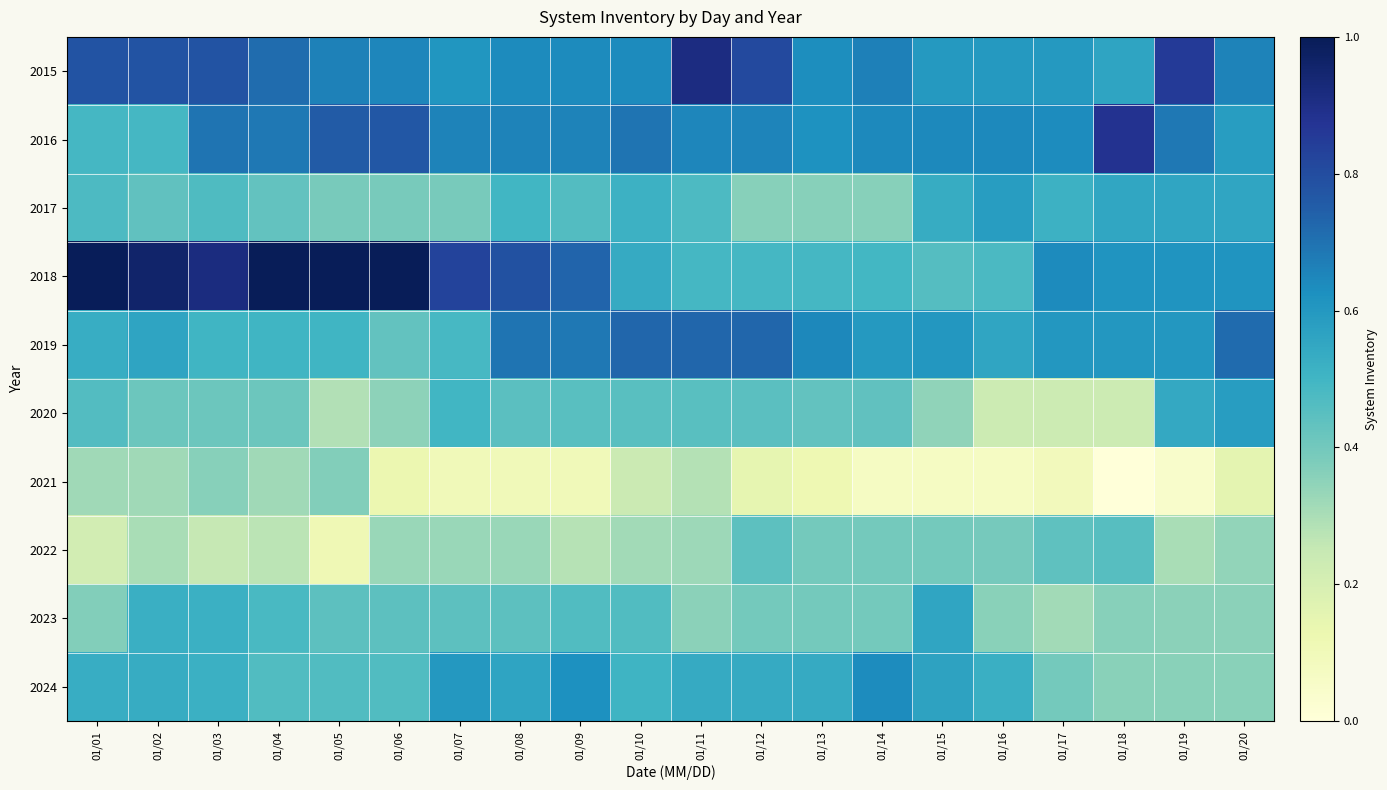

Reading left to right, list all the values displayed in this chart.

2015: 01/01=0.8	01/02=0.8	01/03=0.8	01/04=0.7	01/05=0.7	01/06=0.6	01/07=0.6	01/08=0.6	01/09=0.6	01/10=0.6	01/11=0.9	01/12=0.8	01/13=0.6	01/14=0.7	01/15=0.6	01/16=0.6	01/17=0.6	01/18=0.6	01/19=0.9	01/20=0.7
2016: 01/01=0.5	01/02=0.5	01/03=0.7	01/04=0.7	01/05=0.8	01/06=0.8	01/07=0.7	01/08=0.7	01/09=0.7	01/10=0.7	01/11=0.7	01/12=0.7	01/13=0.6	01/14=0.6	01/15=0.6	01/16=0.6	01/17=0.6	01/18=0.9	01/19=0.7	01/20=0.6
2017: 01/01=0.5	01/02=0.4	01/03=0.5	01/04=0.4	01/05=0.4	01/06=0.4	01/07=0.4	01/08=0.5	01/09=0.5	01/10=0.5	01/11=0.5	01/12=0.4	01/13=0.4	01/14=0.4	01/15=0.5	01/16=0.6	01/17=0.5	01/18=0.6	01/19=0.6	01/20=0.6
2018: 01/01=1.0	01/02=1.0	01/03=0.9	01/04=1.0	01/05=1.0	01/06=1.0	01/07=0.8	01/08=0.8	01/09=0.7	01/10=0.5	01/11=0.5	01/12=0.5	01/13=0.5	01/14=0.5	01/15=0.5	01/16=0.5	01/17=0.6	01/18=0.6	01/19=0.6	01/20=0.6
2019: 01/01=0.5	01/02=0.6	01/03=0.5	01/04=0.5	01/05=0.5	01/06=0.4	01/07=0.5	01/08=0.7	01/09=0.7	01/10=0.7	01/11=0.7	01/12=0.7	01/13=0.6	01/14=0.6	01/15=0.6	01/16=0.6	01/17=0.6	01/18=0.6	01/19=0.6	01/20=0.7
2020: 01/01=0.5	01/02=0.4	01/03=0.4	01/04=0.4	01/05=0.3	01/06=0.3	01/07=0.5	01/08=0.4	01/09=0.5	01/10=0.5	01/11=0.5	01/12=0.4	01/13=0.4	01/14=0.4	01/15=0.3	01/16=0.2	01/17=0.2	01/18=0.2	01/19=0.5	01/20=0.6
2021: 01/01=0.3	01/02=0.3	01/03=0.4	01/04=0.3	01/05=0.4	01/06=0.1	01/07=0.1	01/08=0.1	01/09=0.1	01/10=0.2	01/11=0.3	01/12=0.1	01/13=0.1	01/14=0.1	01/15=0.1	01/16=0.1	01/17=0.1	01/18=0.0	01/19=0.0	01/20=0.2
2022: 01/01=0.2	01/02=0.3	01/03=0.3	01/04=0.3	01/05=0.1	01/06=0.3	01/07=0.3	01/08=0.3	01/09=0.3	01/10=0.3	01/11=0.3	01/12=0.4	01/13=0.4	01/14=0.4	01/15=0.4	01/16=0.4	01/17=0.4	01/18=0.5	01/19=0.3	01/20=0.3
2023: 01/01=0.4	01/02=0.5	01/03=0.5	01/04=0.5	01/05=0.4	01/06=0.4	01/07=0.4	01/08=0.4	01/09=0.5	01/10=0.5	01/11=0.4	01/12=0.4	01/13=0.4	01/14=0.4	01/15=0.6	01/16=0.4	01/17=0.3	01/18=0.4	01/19=0.4	01/20=0.4
2024: 01/01=0.5	01/02=0.5	01/03=0.5	01/04=0.5	01/05=0.5	01/06=0.5	01/07=0.6	01/08=0.6	01/09=0.6	01/10=0.5	01/11=0.5	01/12=0.5	01/13=0.5	01/14=0.6	01/15=0.6	01/16=0.5	01/17=0.4	01/18=0.4	01/19=0.4	01/20=0.4